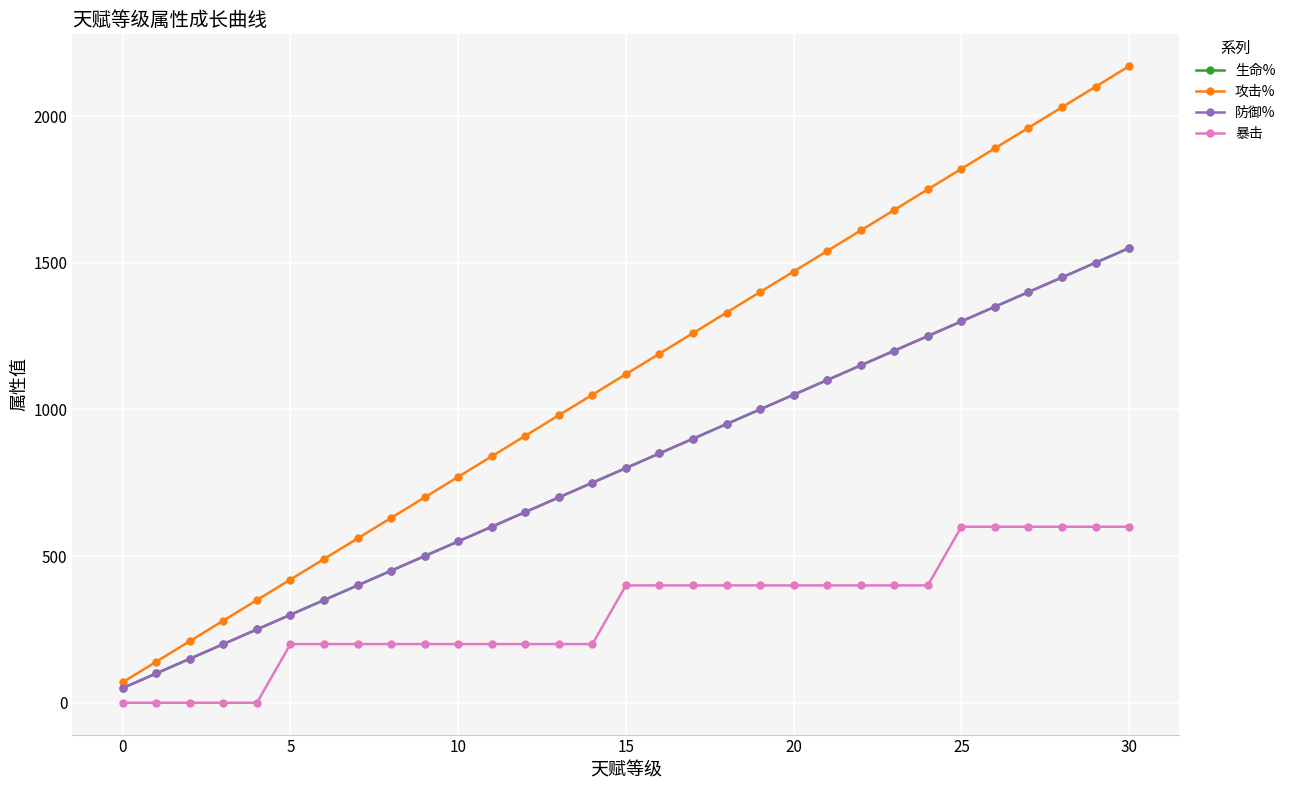

What is the value of the 生命% point at the 1st from the left?

50